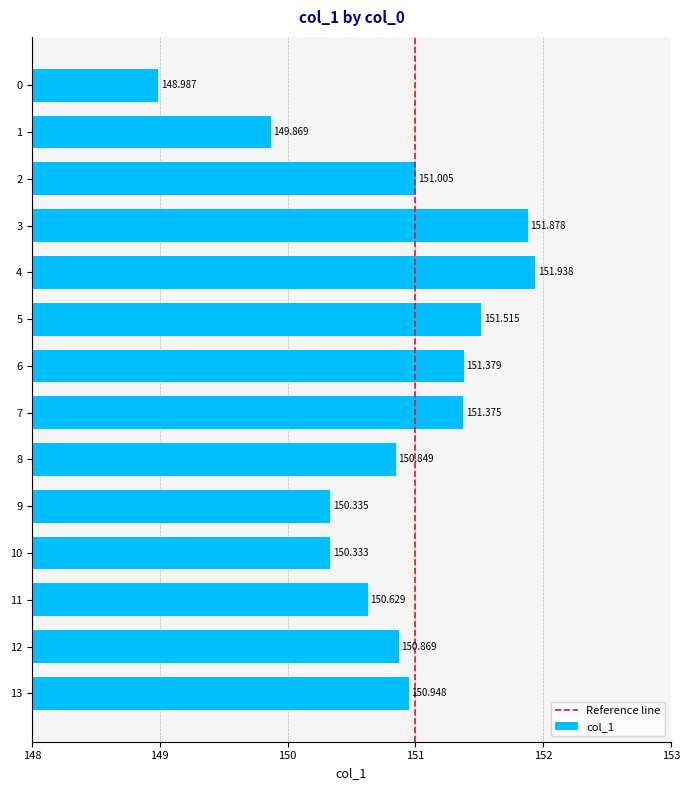

List the labels in order of value, smallest first.

0, 1, 10, 9, 11, 8, 12, 13, 2, 7, 6, 5, 3, 4